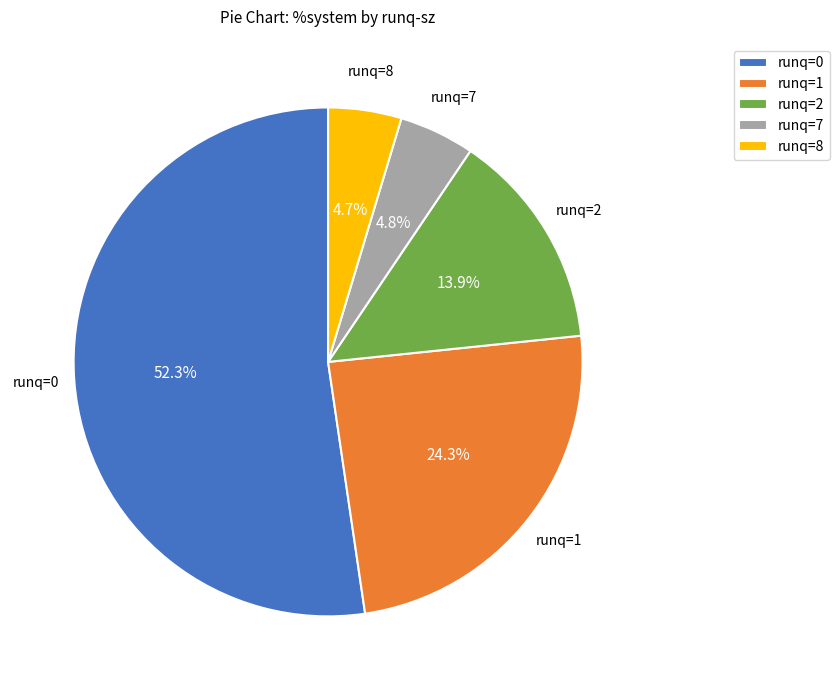

Which has a higher value, runq=0 or runq=1?

runq=0